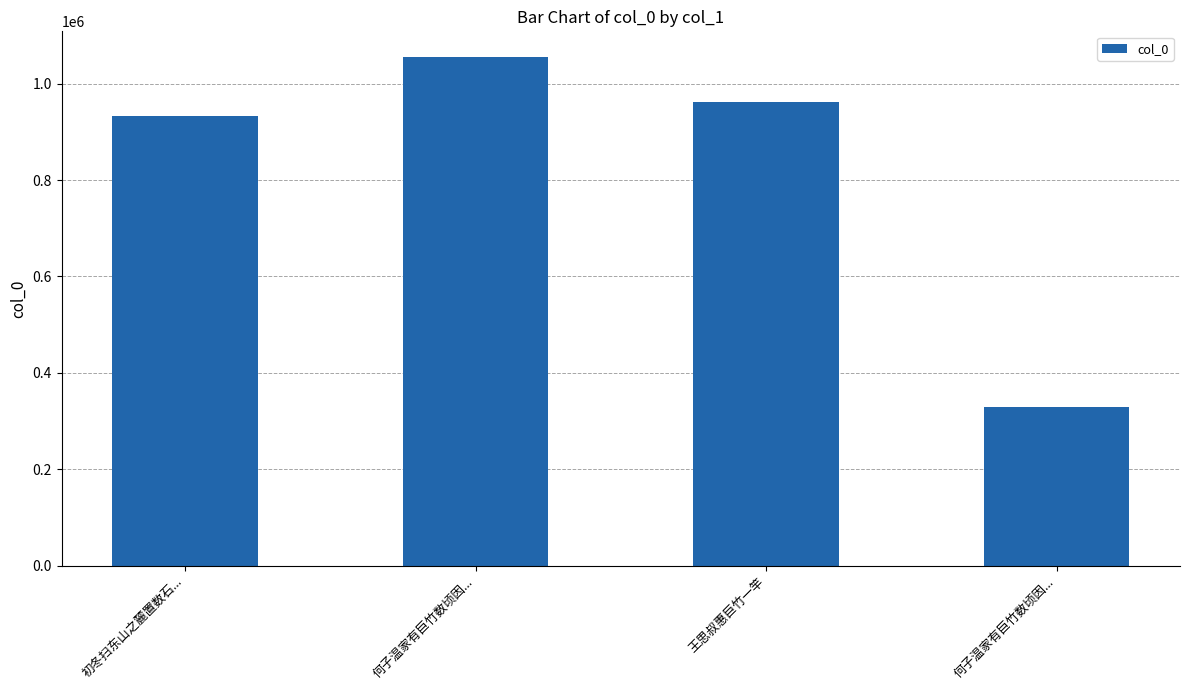

Is it true that the value at 王思叔惠巨竹一竿 is 422681?

False